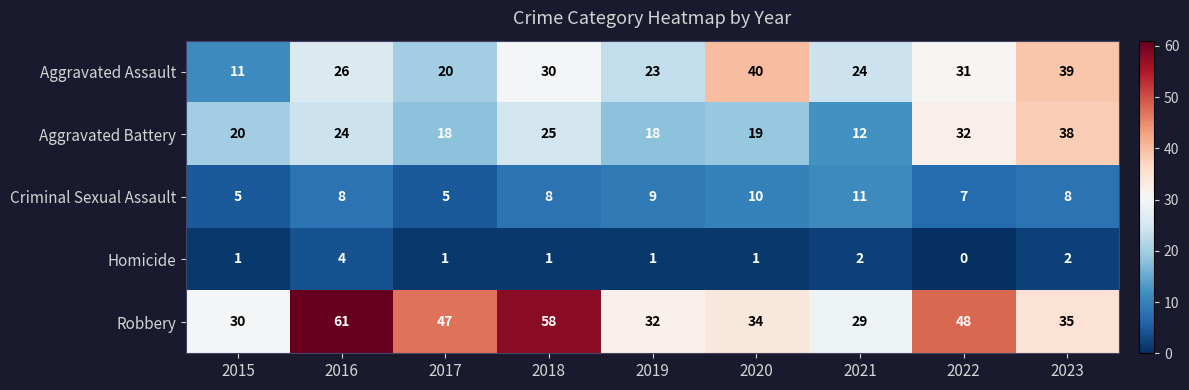

What is the difference between the maximum and minimum values in the Robbery series?

32